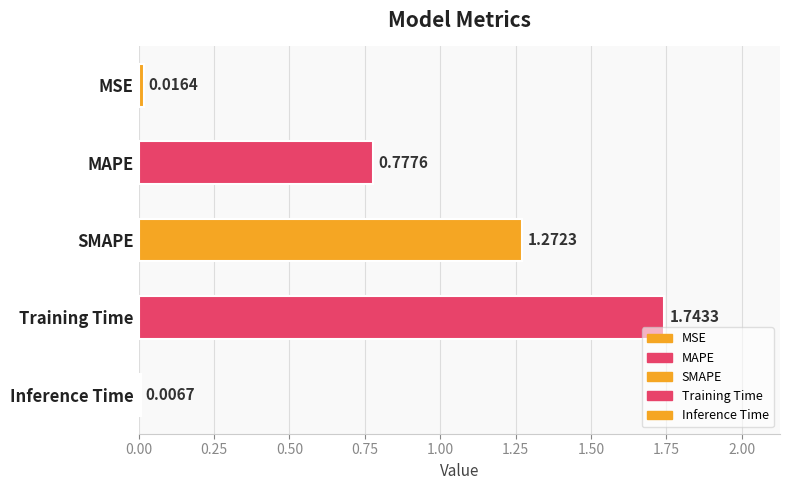

What is the change in value from MAPE to Training Time?

+1.0